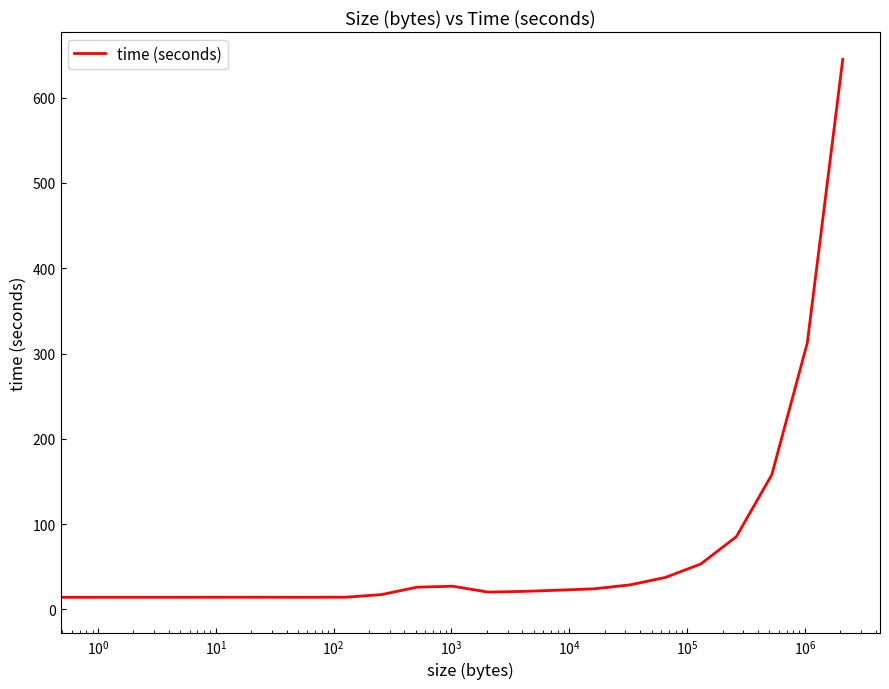

What is the difference between the maximum and minimum values?

641.3